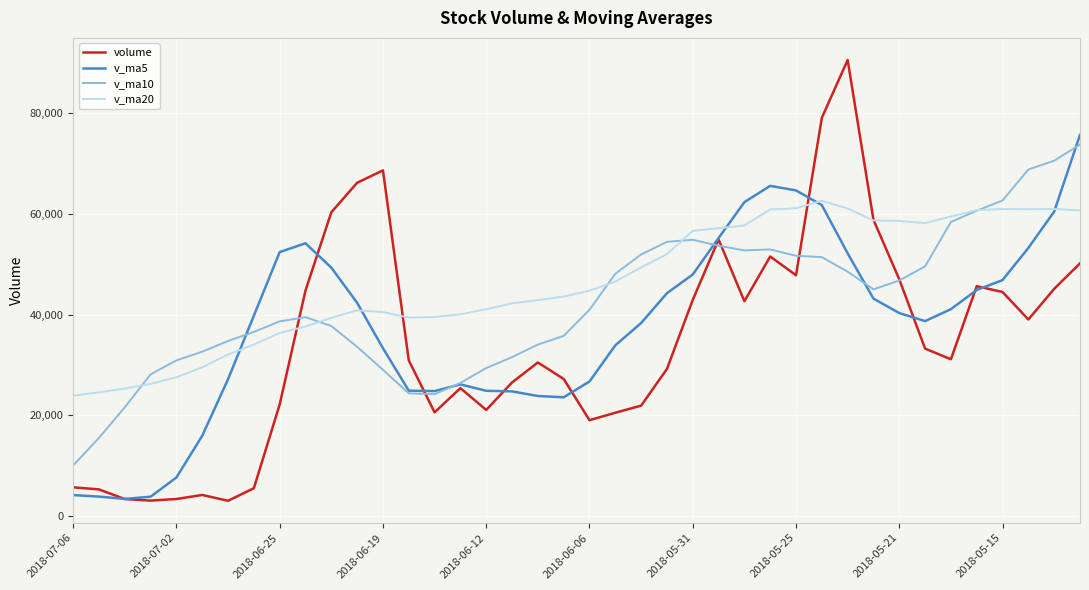

What is the minimum value for volume?

3023.0